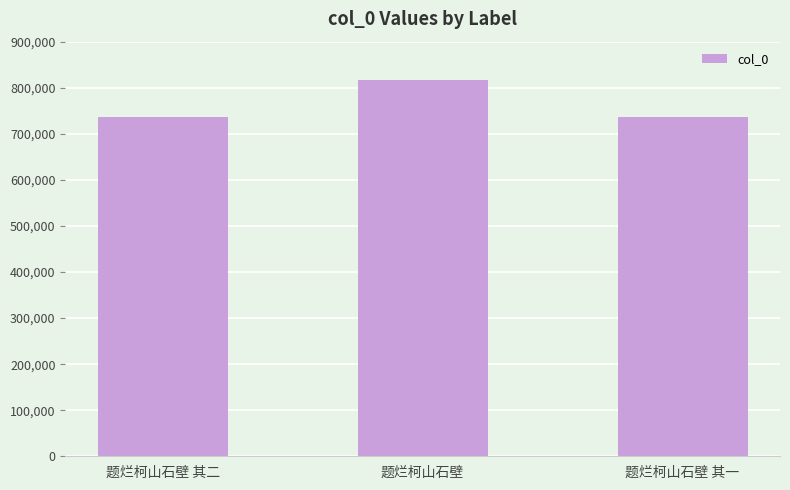

At which label is the value closest to 777384?

题烂柯山石壁 其二